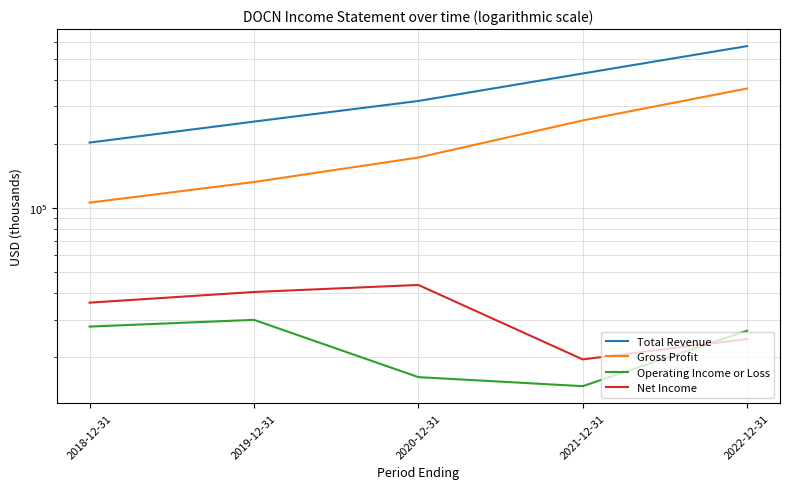

What is the sum of all Net Income values?

163800